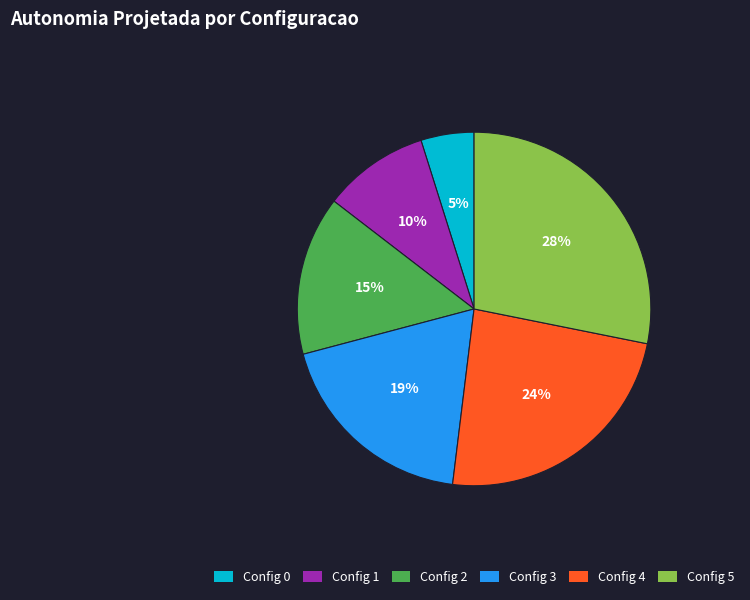

To the nearest percent, what is the difference between the largest and smallest slice percentages?

23%